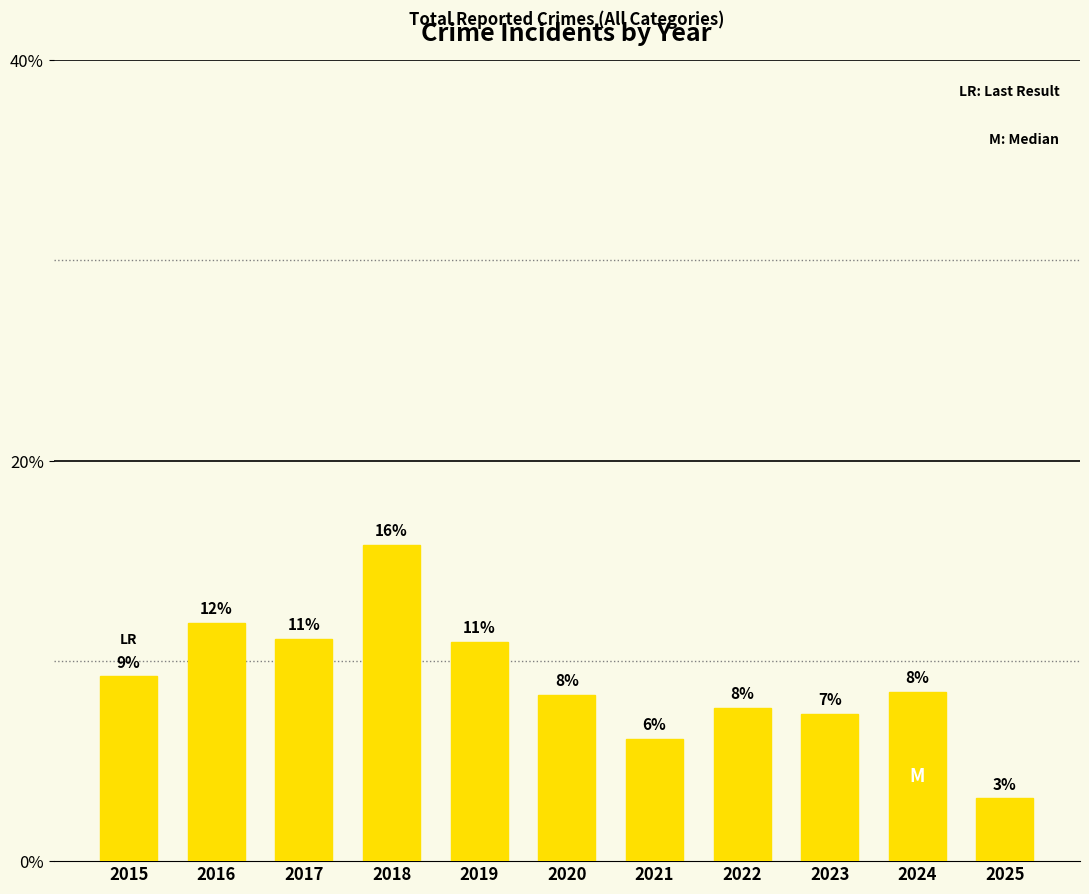

List the labels in order of value, smallest first.

2025, 2021, 2023, 2022, 2020, 2024, 2015, 2019, 2017, 2016, 2018